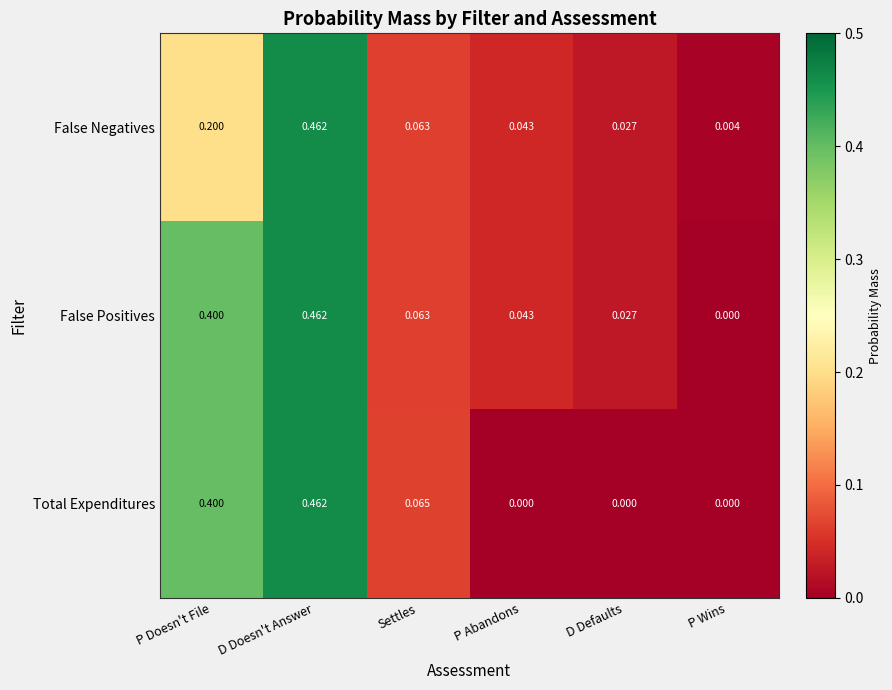

Which category has the lowest value in the False Positives series?

P Wins